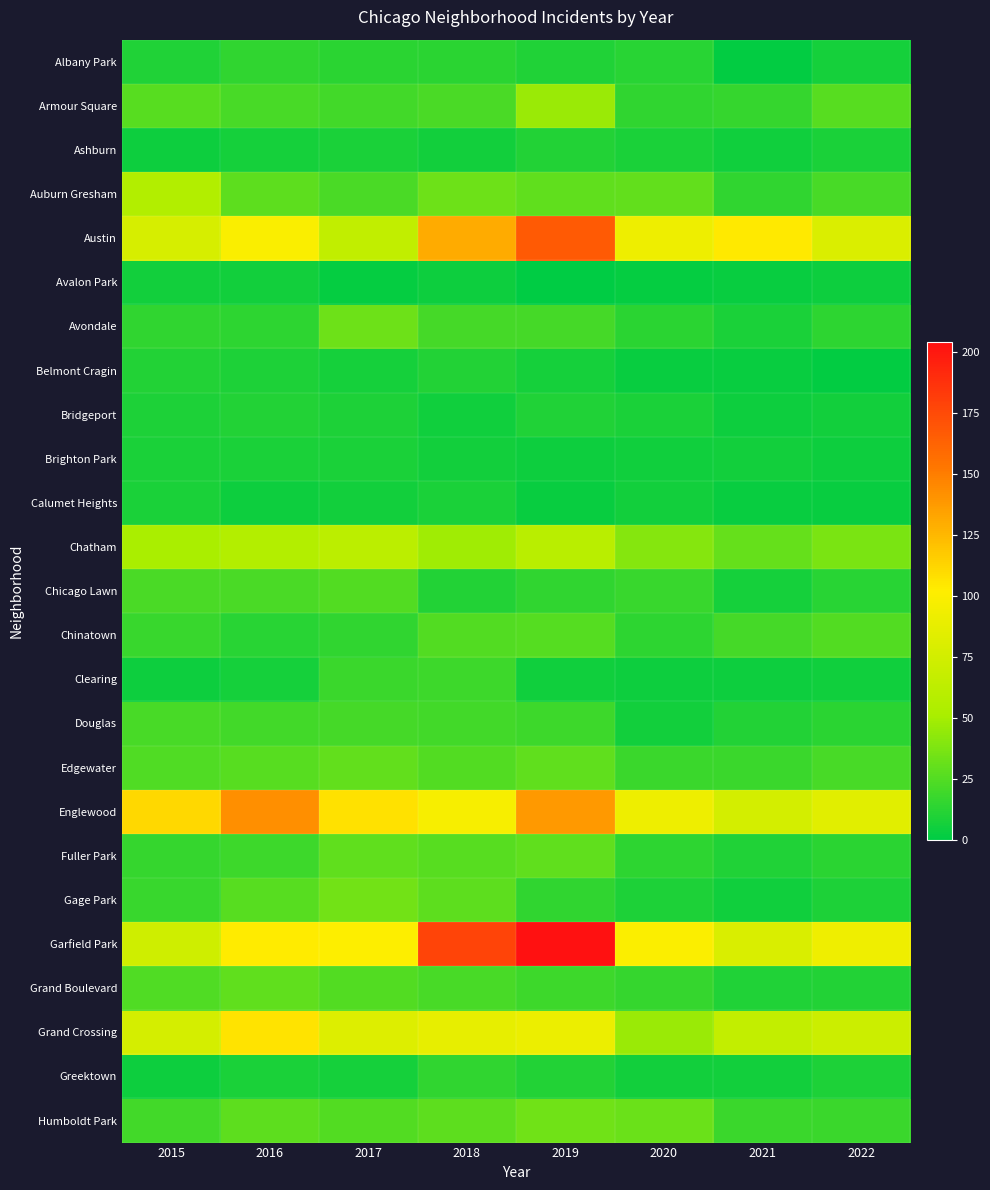

What is the total value across all series at 2016?

831